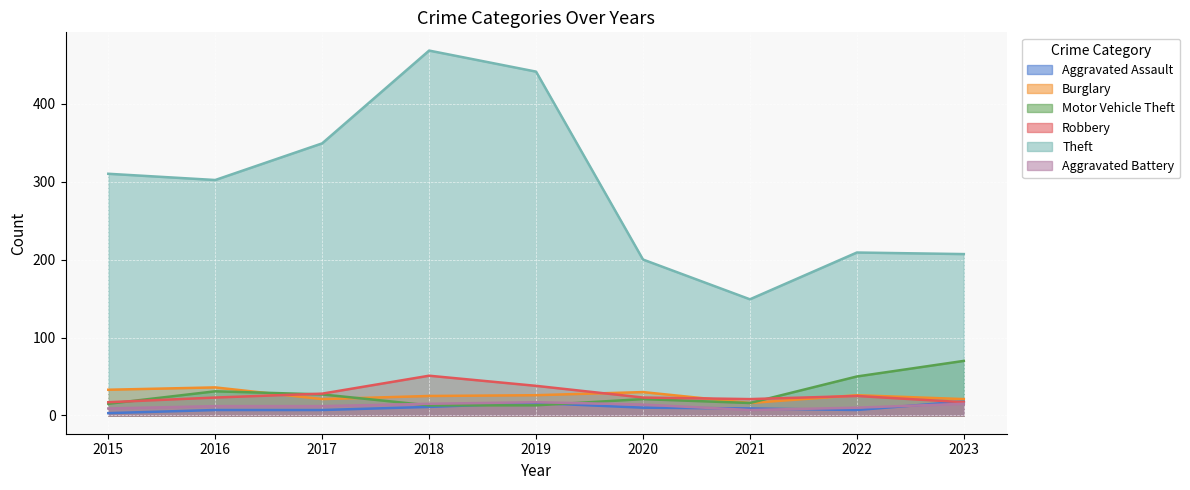

How many Burglary values are between 21 and 30?

6